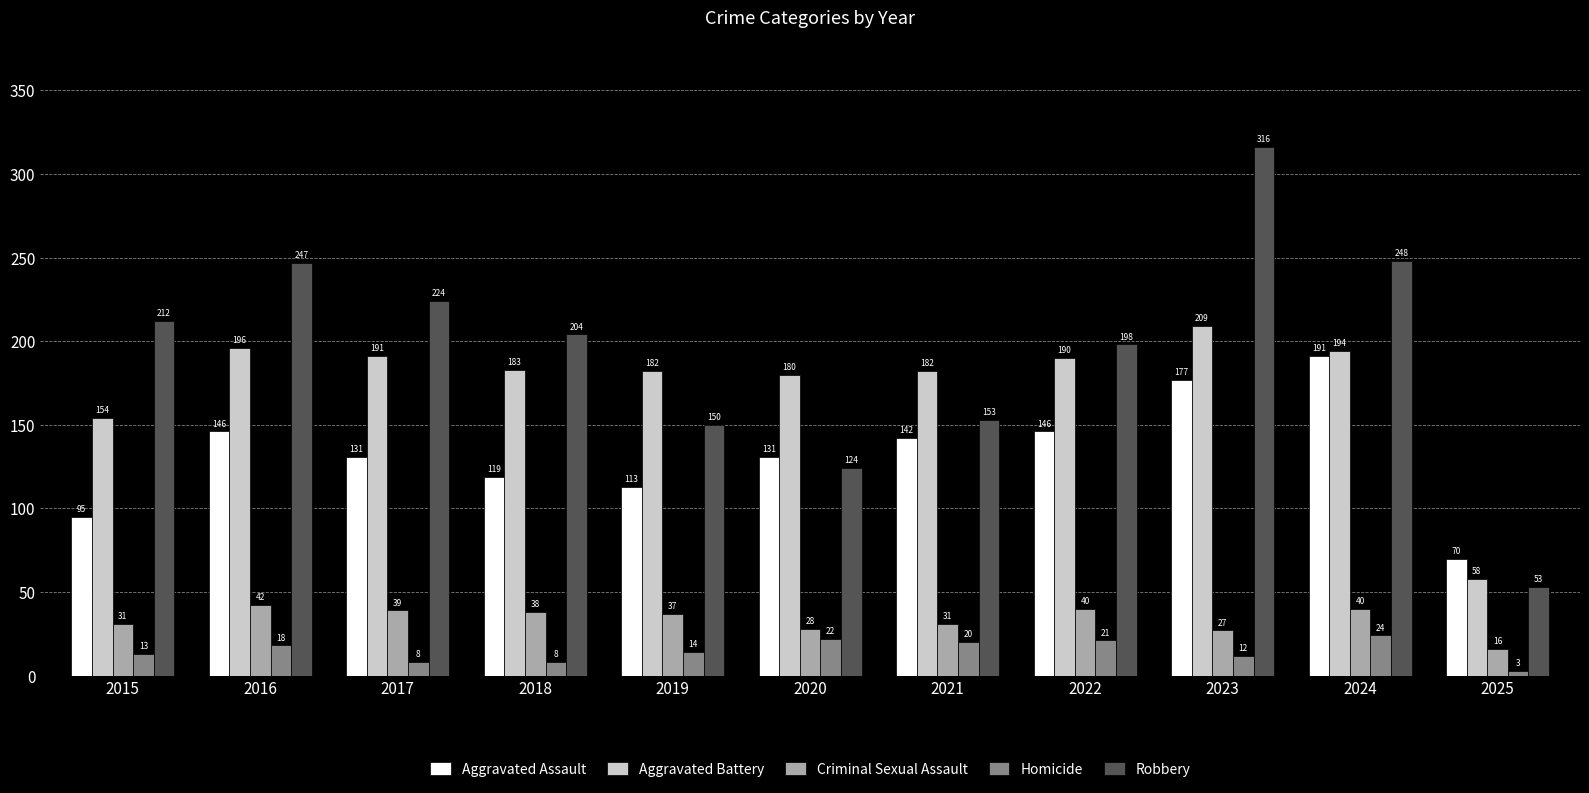

Which category has the lowest value in the Robbery series?

2025